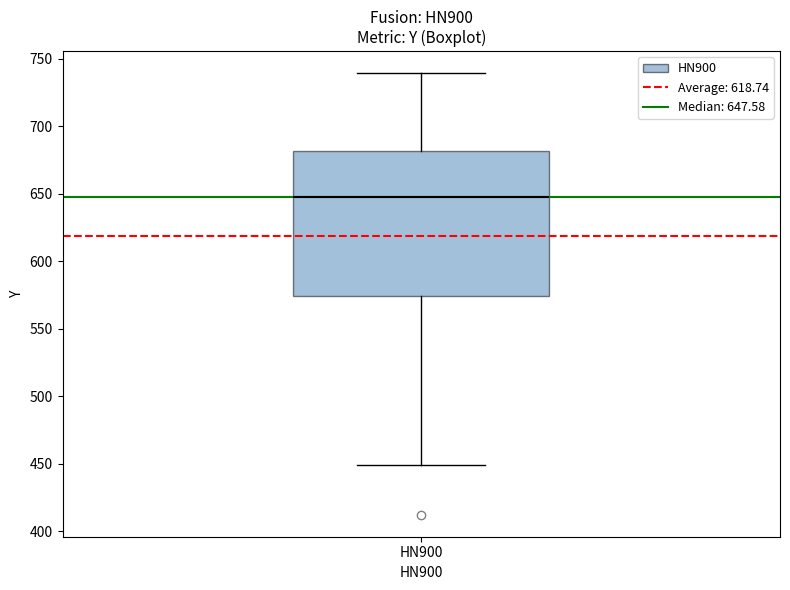

Read this box plot against the y-axis: the position of the median line, the range covered by the box, and the ends of both whiskers. The values are not printed on the chart, so give them approximately, as read against the axis.

median 650, box 575 to 680, whiskers 450 to 740